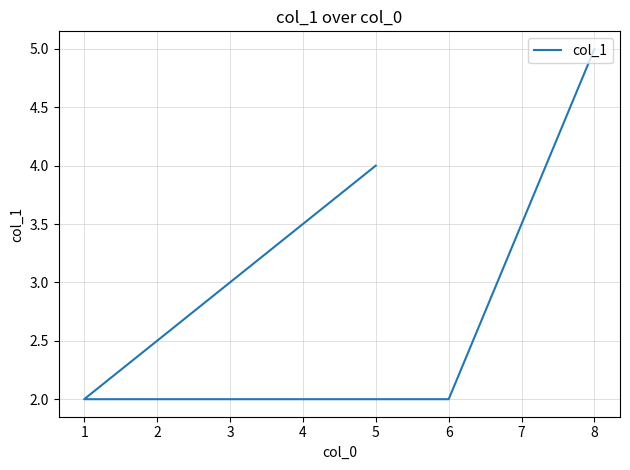

Rank the categories by value from lowest to highest.

1, 6, 5, 8